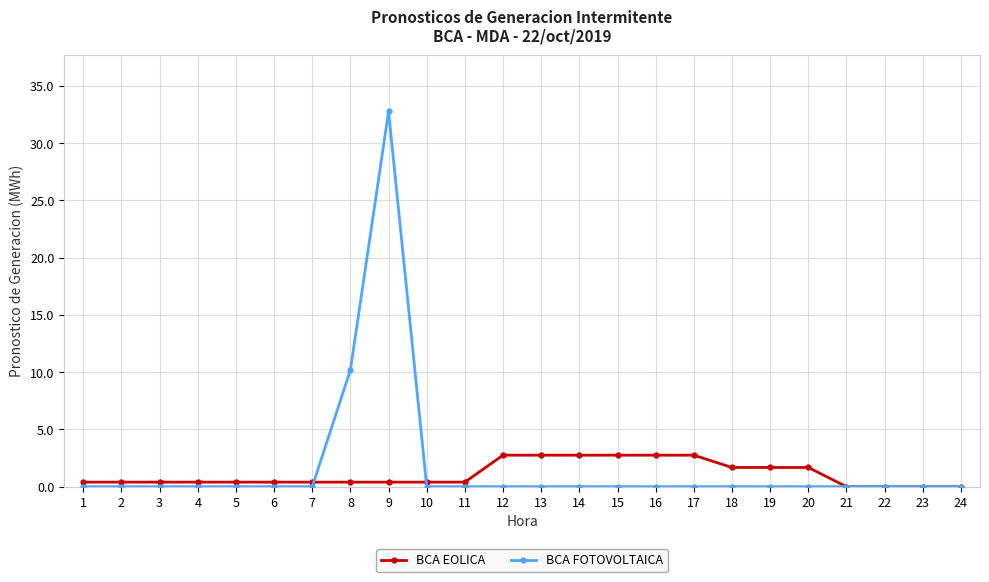

Rank the series by their maximum value, from lowest to highest.

BCA EOLICA, BCA FOTOVOLTAICA